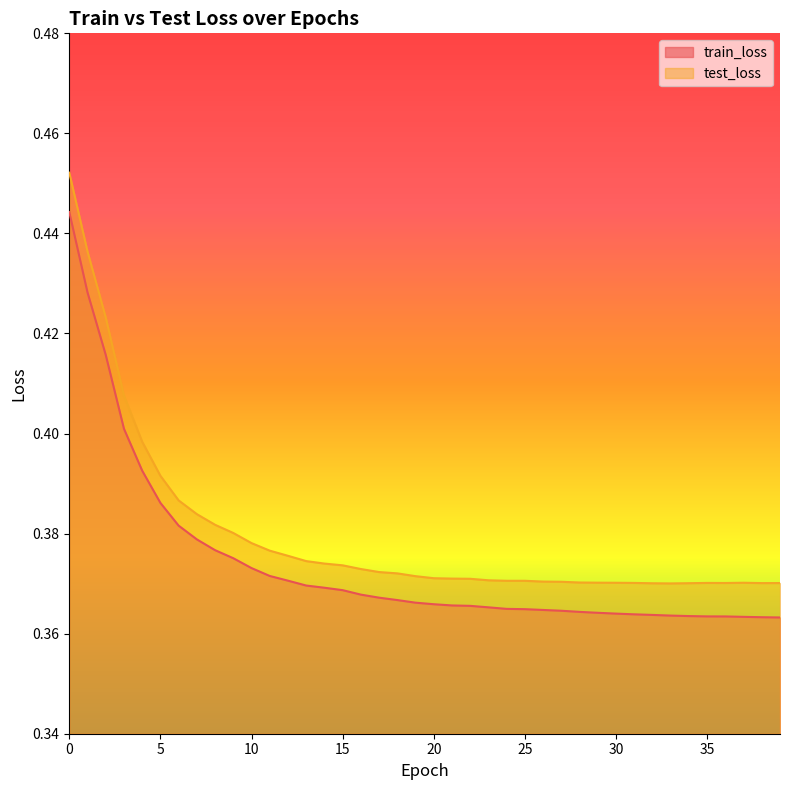

What is the sum of all test_loss values?

15.2